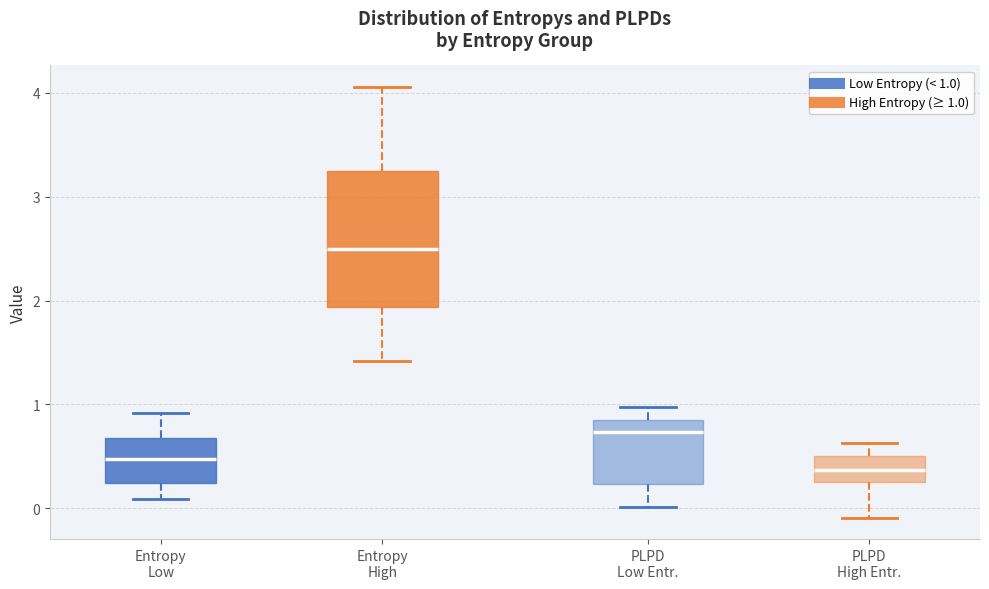

Which box is the tallest, from its lower edge to its upper edge?

Entropy High